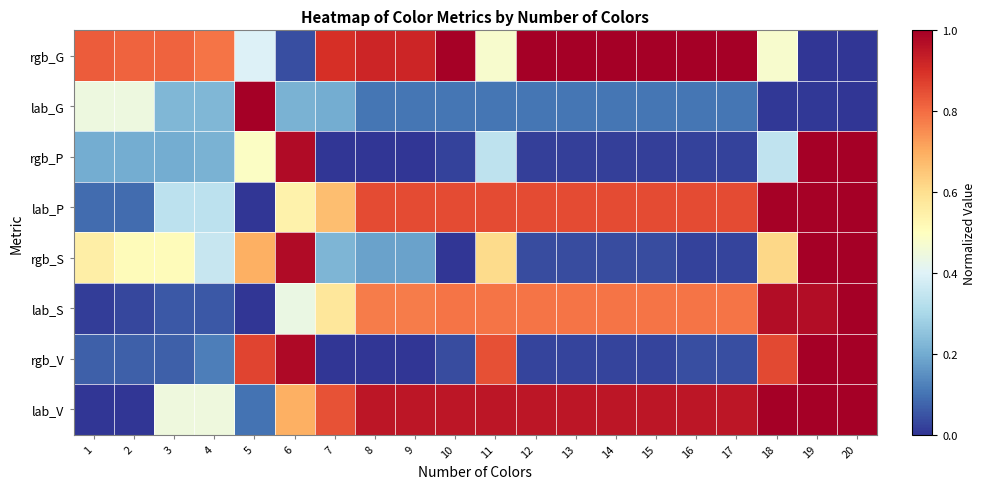

At which category is the sum across all series the highest?

20